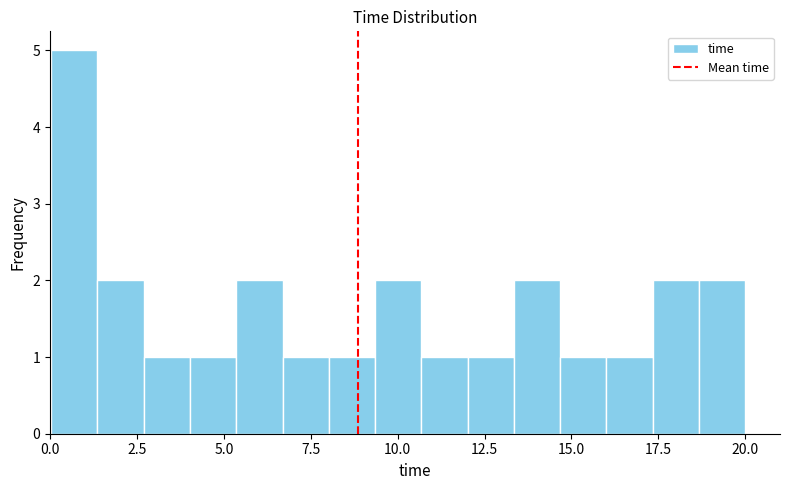

Read against the x-axis, roughly where is the centre of the tallest bar?

0.5